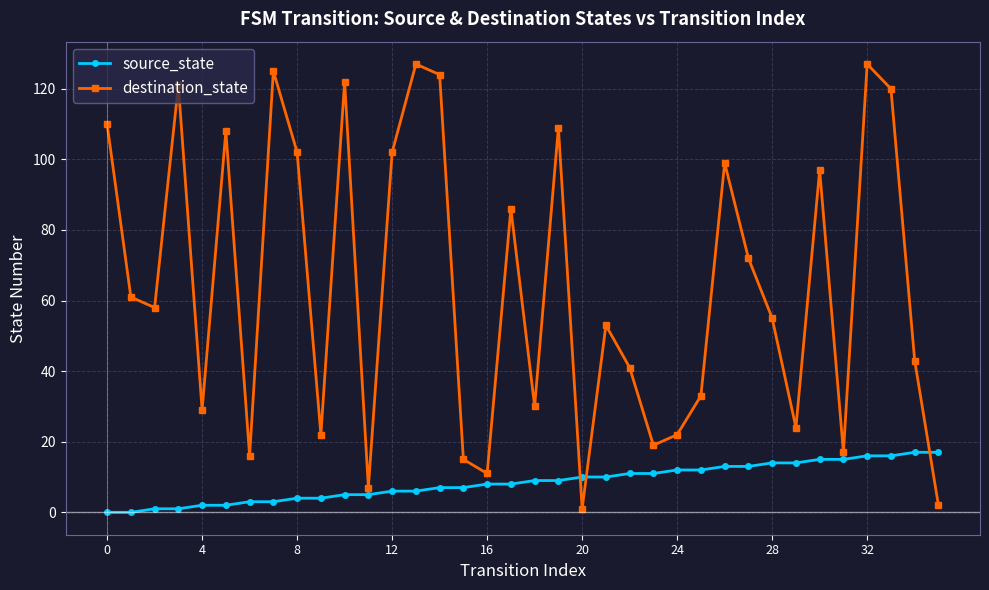

Which series has the largest total across all categories?

destination_state